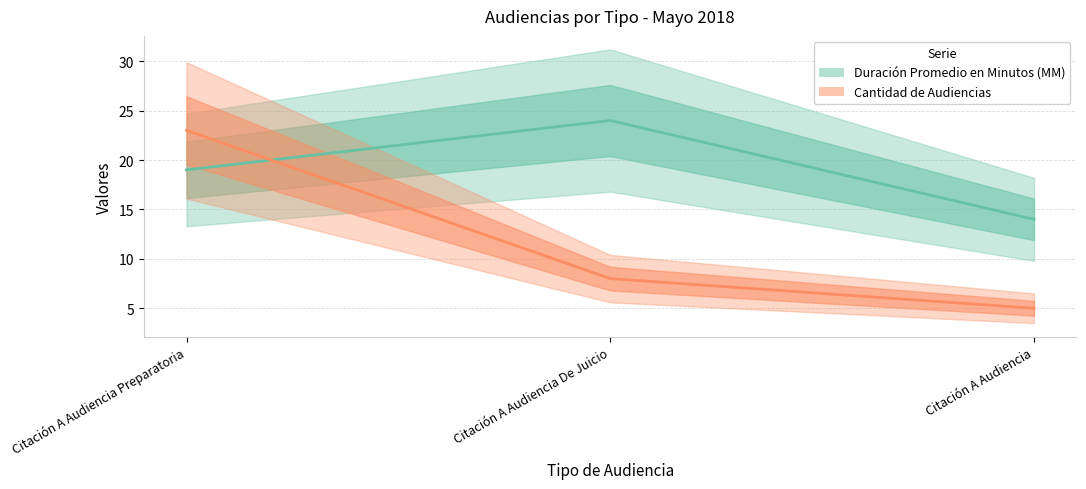

Reading left to right, transcribe all the data shown in this chart.

Duración Promedio en Minutos (MM): 19	24	14
Cantidad de Audiencias: 23	8	5